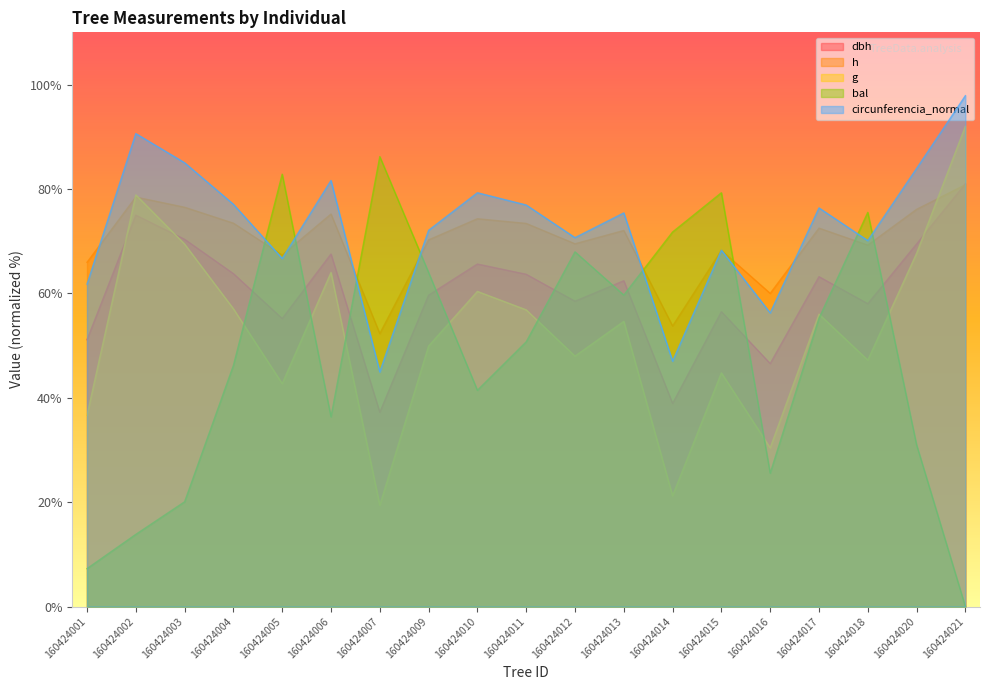

How many values in the g series exceed 54?

10